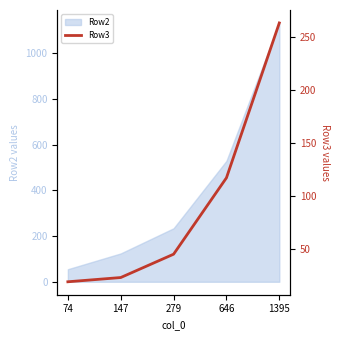

The value of Row2 at 646 is 529. True or false?

True